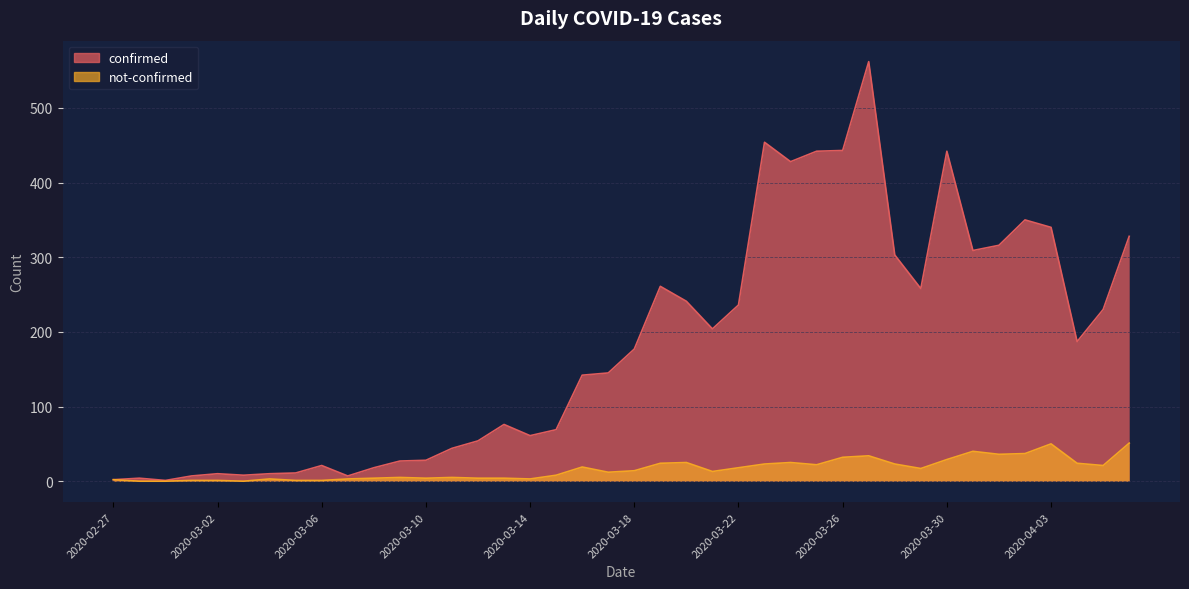

In not-confirmed, how many points are lower than both neighbors (excluding endpoints)?

9